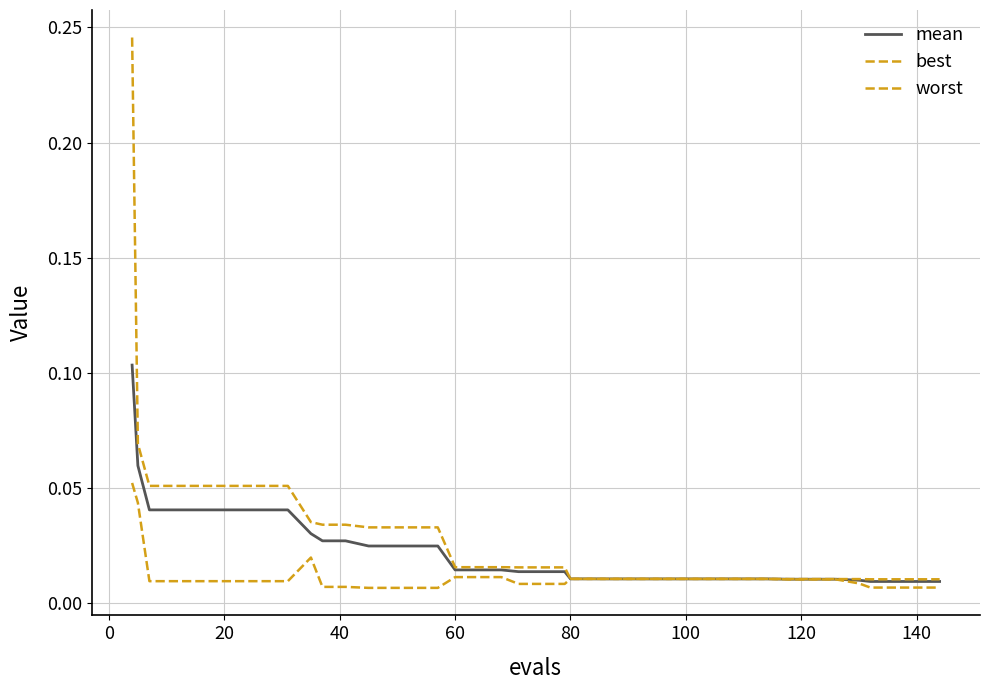

Does the chart have visible grid lines?

Yes